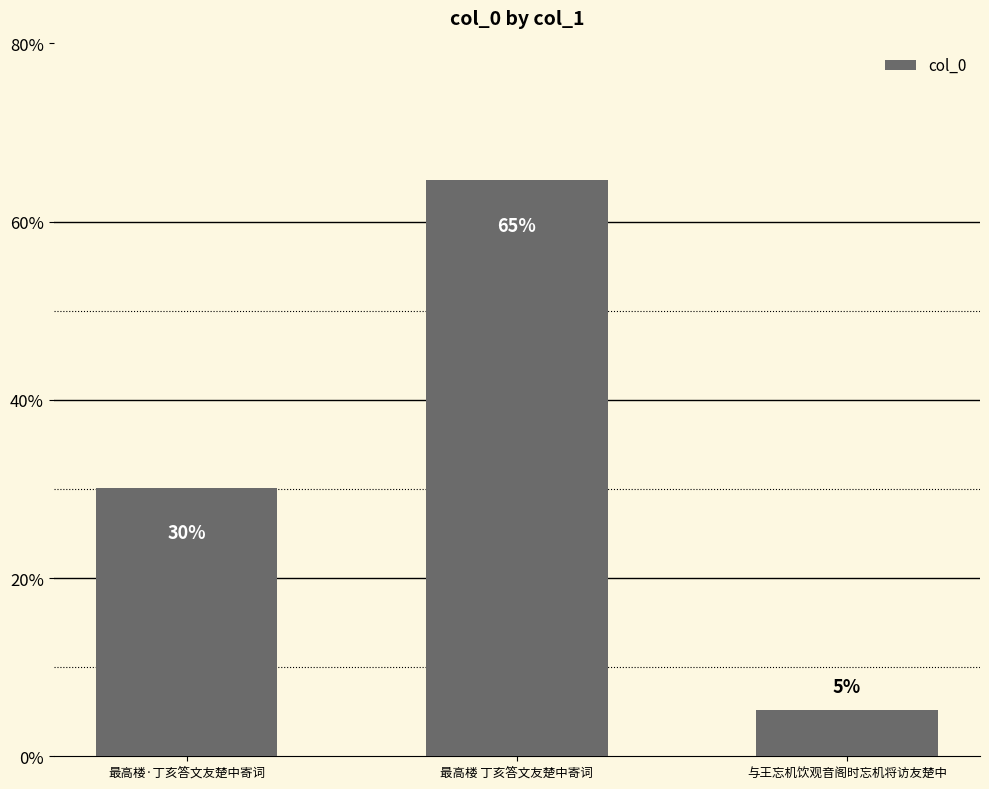

What is the ratio of the value at 最高楼·丁亥答文友楚中寄词 to the value at 最高楼 丁亥答文友楚中寄词?

0.5